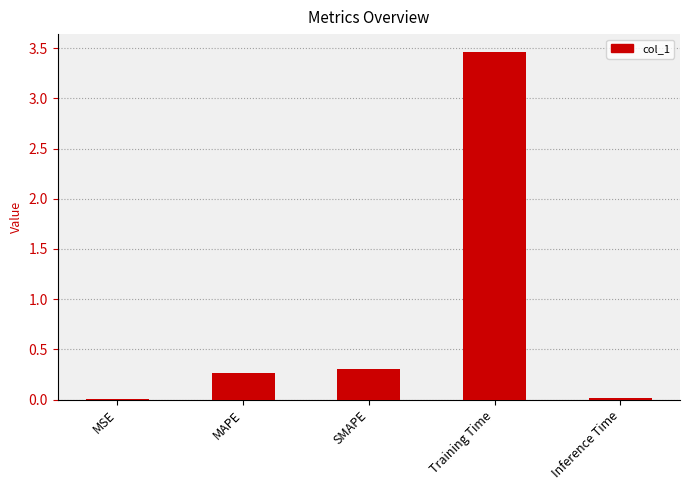

Where is the data nearest to the value 1?

SMAPE